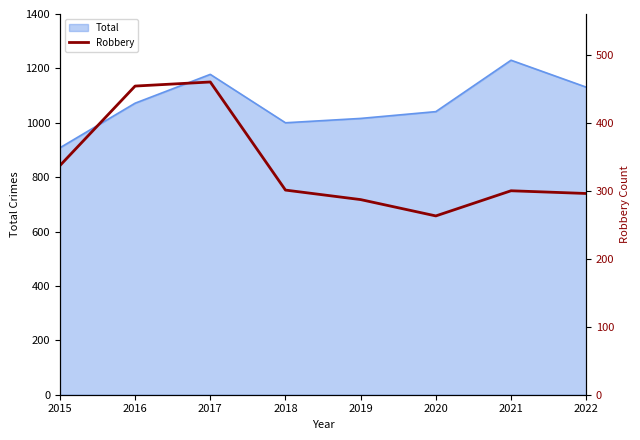

Between 2016 and 2017, which is larger?

2017